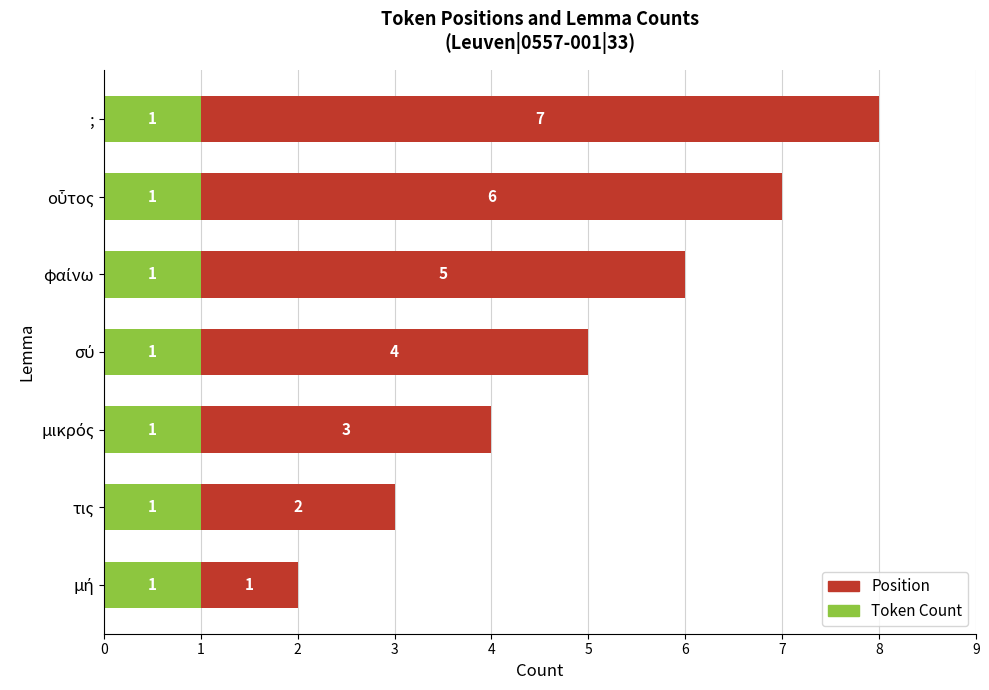

What is the sum of all Token Count values?

7